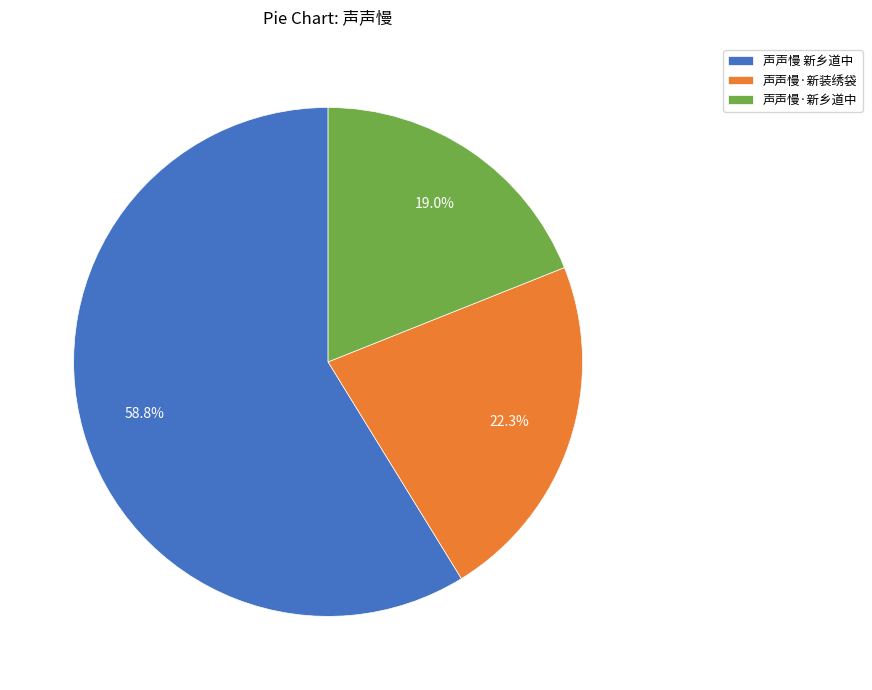

What percentage is the 声声慢·新装绣袋 slice, to the nearest percent?

22%